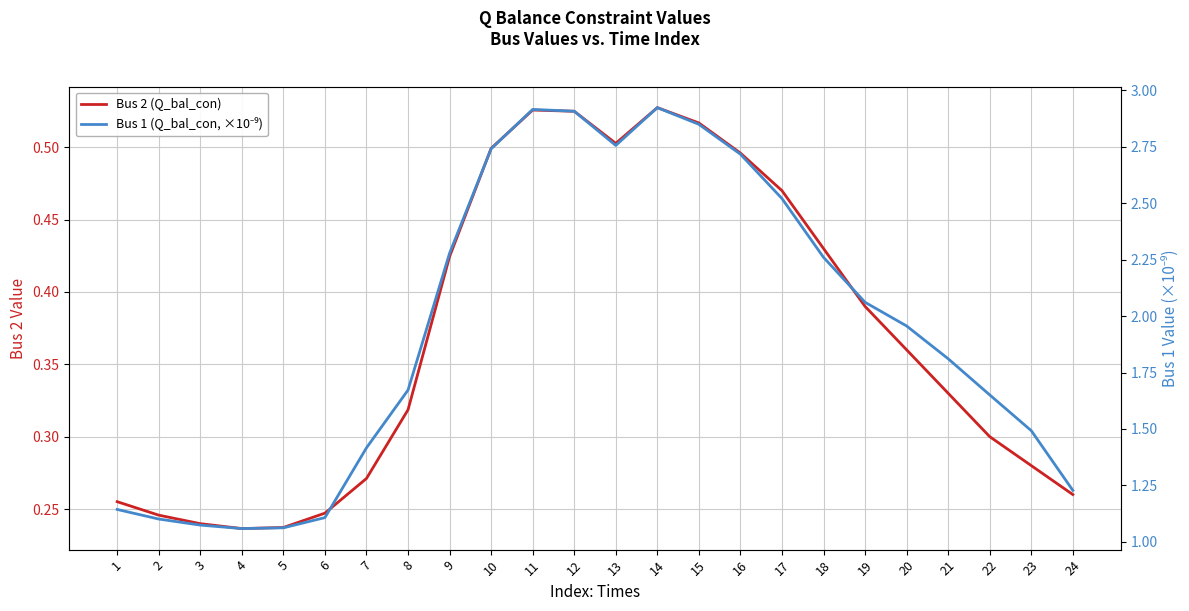

What is the total value across all series at 16?

3.2